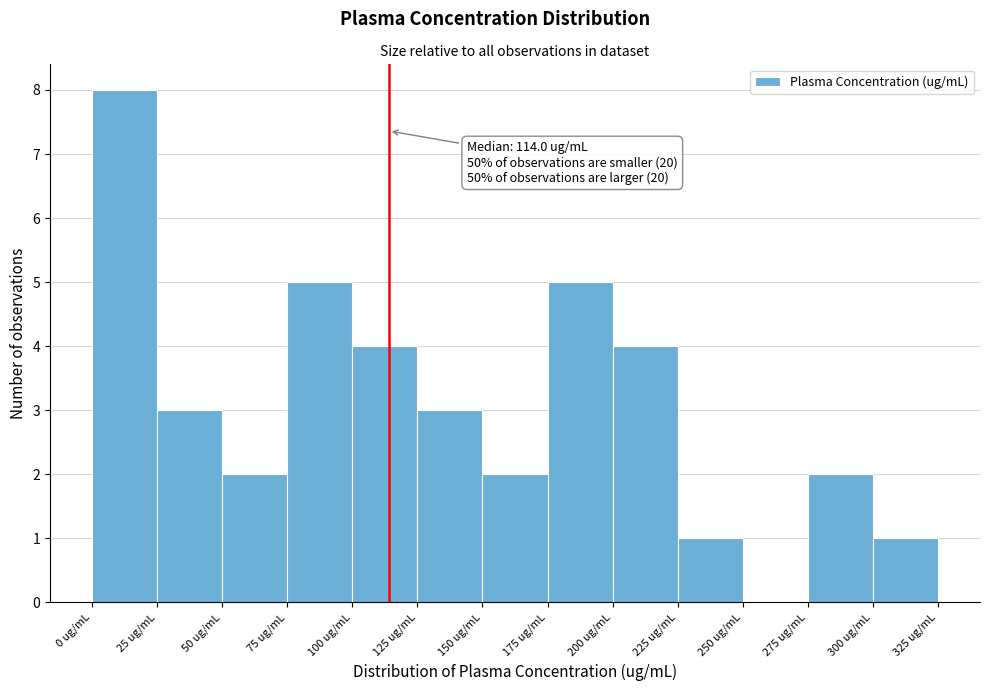

Over which range of the x-axis is the bar tallest?

0 to 25